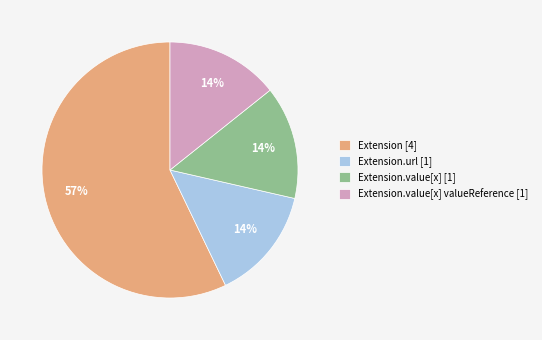

The Extension.url [1] slice represents 14% of the pie. True or false?

True